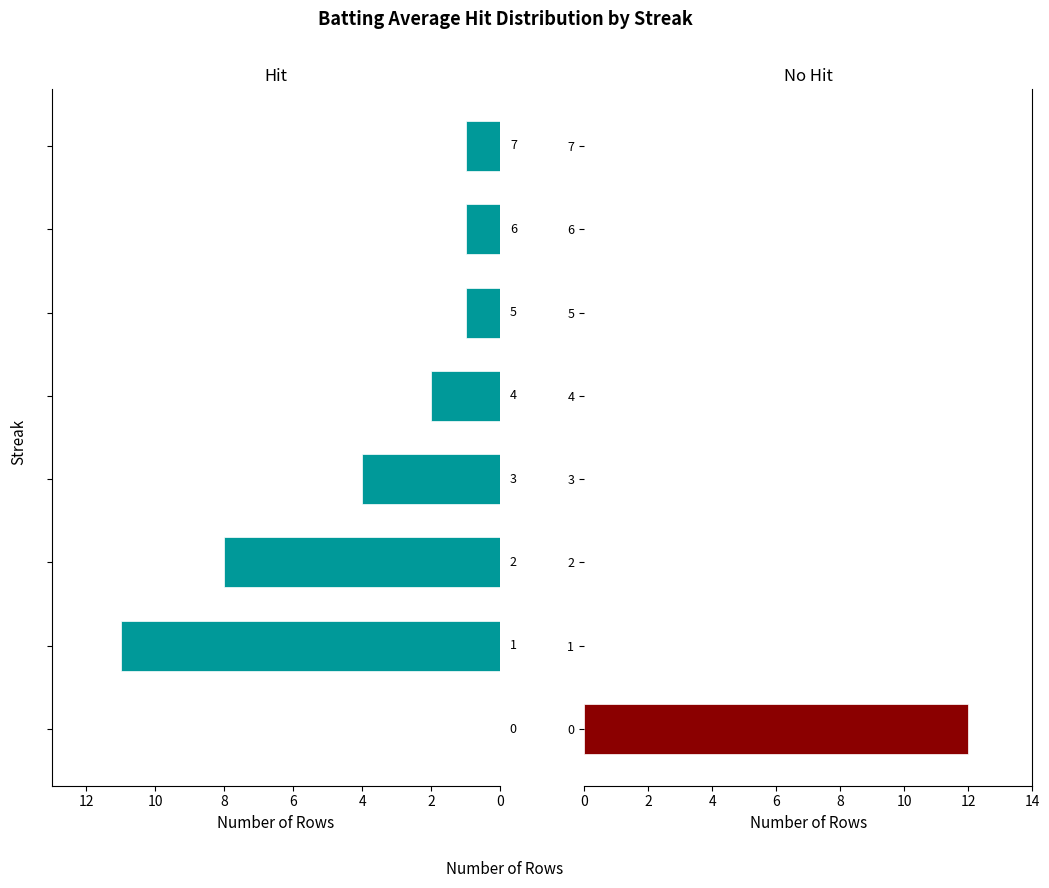

What is the value of the Hit bar at the 5th from the left?

2